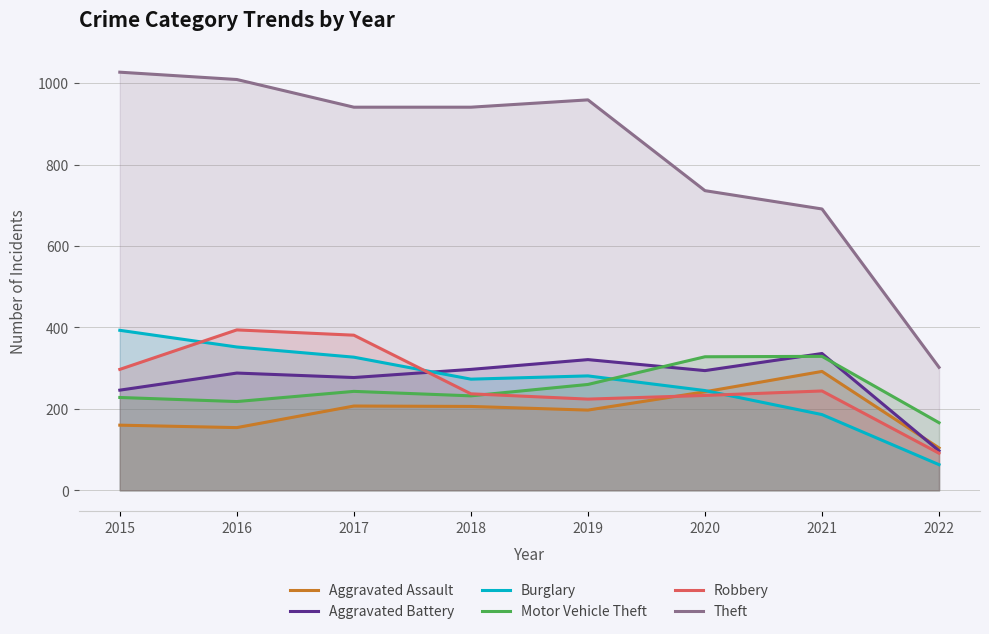

Does the chart display data point markers on the line(s)?

No